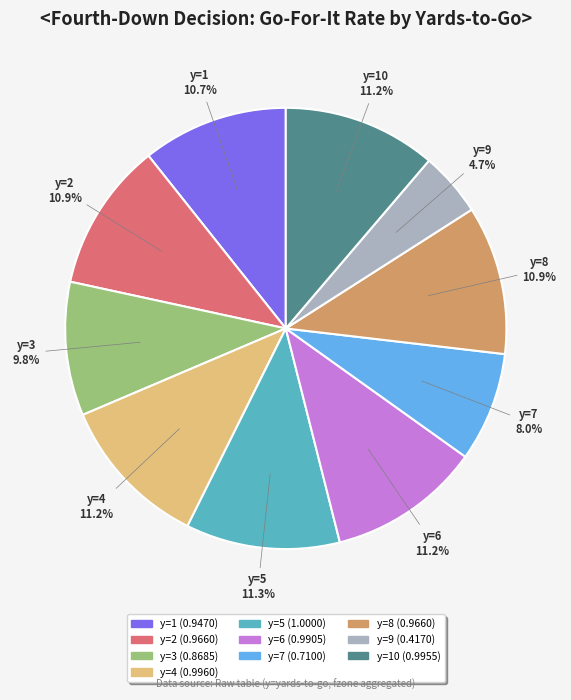

Is there a majority slice in this chart?

No